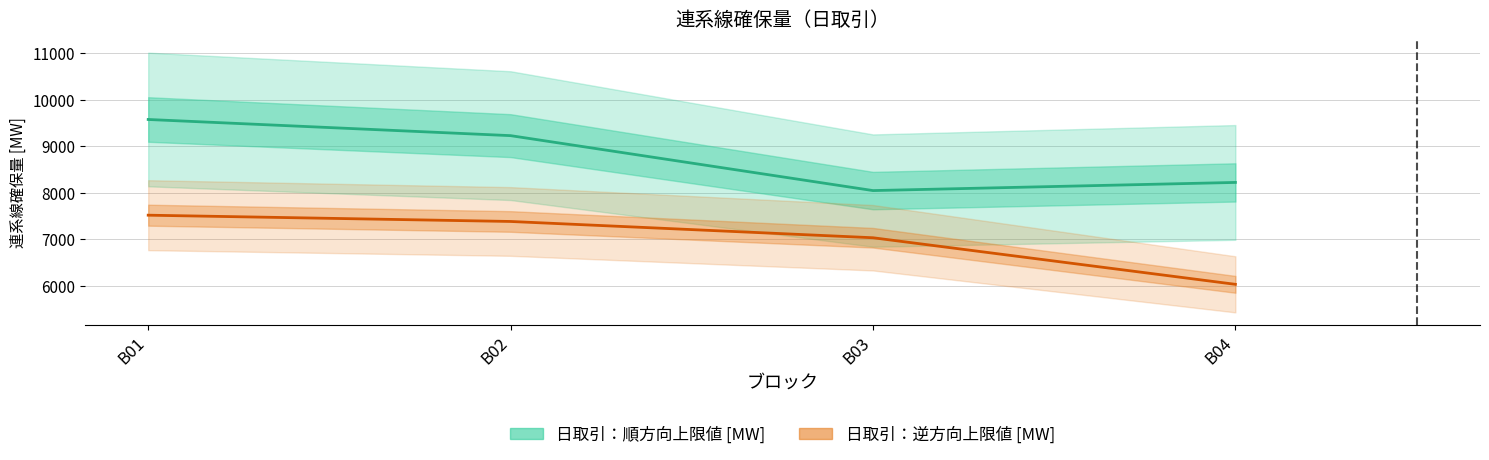

What is the approximate value of 日取引：逆方向上限値 [MW] at B03?

7035.2